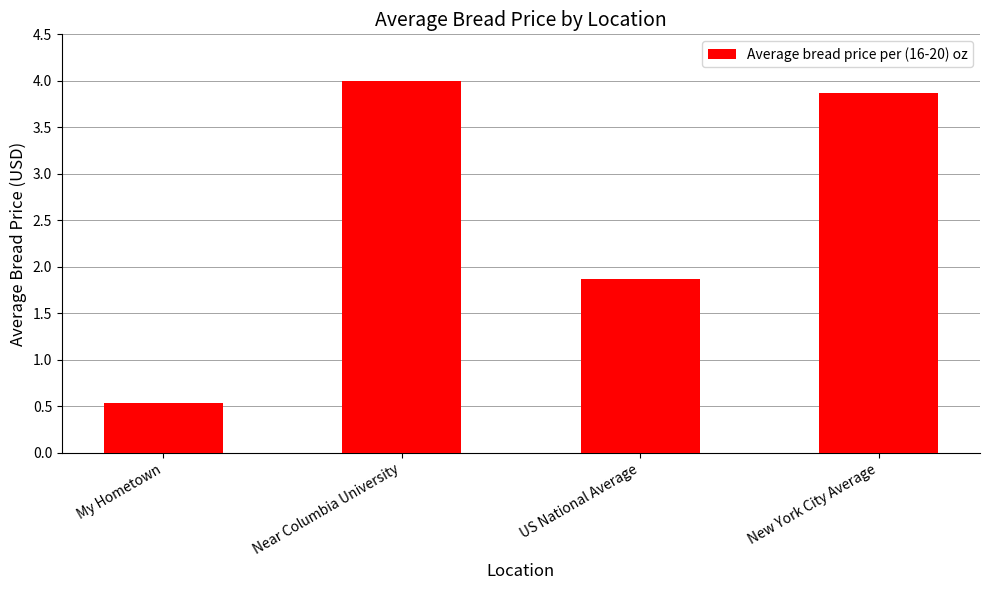

Is it true that the value at Near Columbia University is 1.1?

False